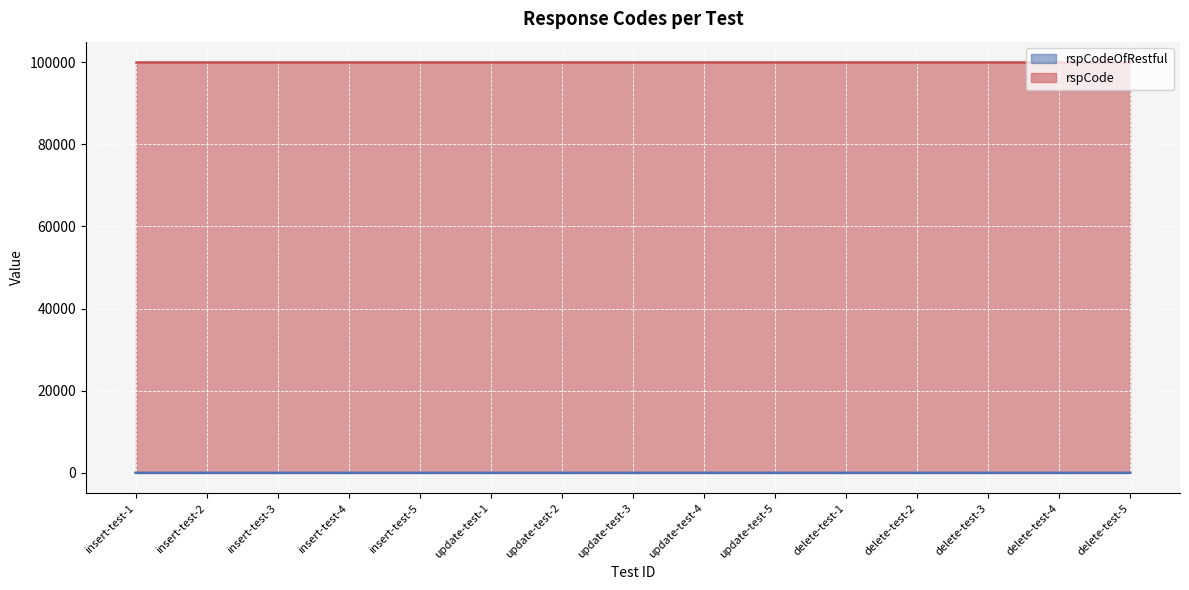

Which has a higher value, update-test-5 or update-test-4?

update-test-5